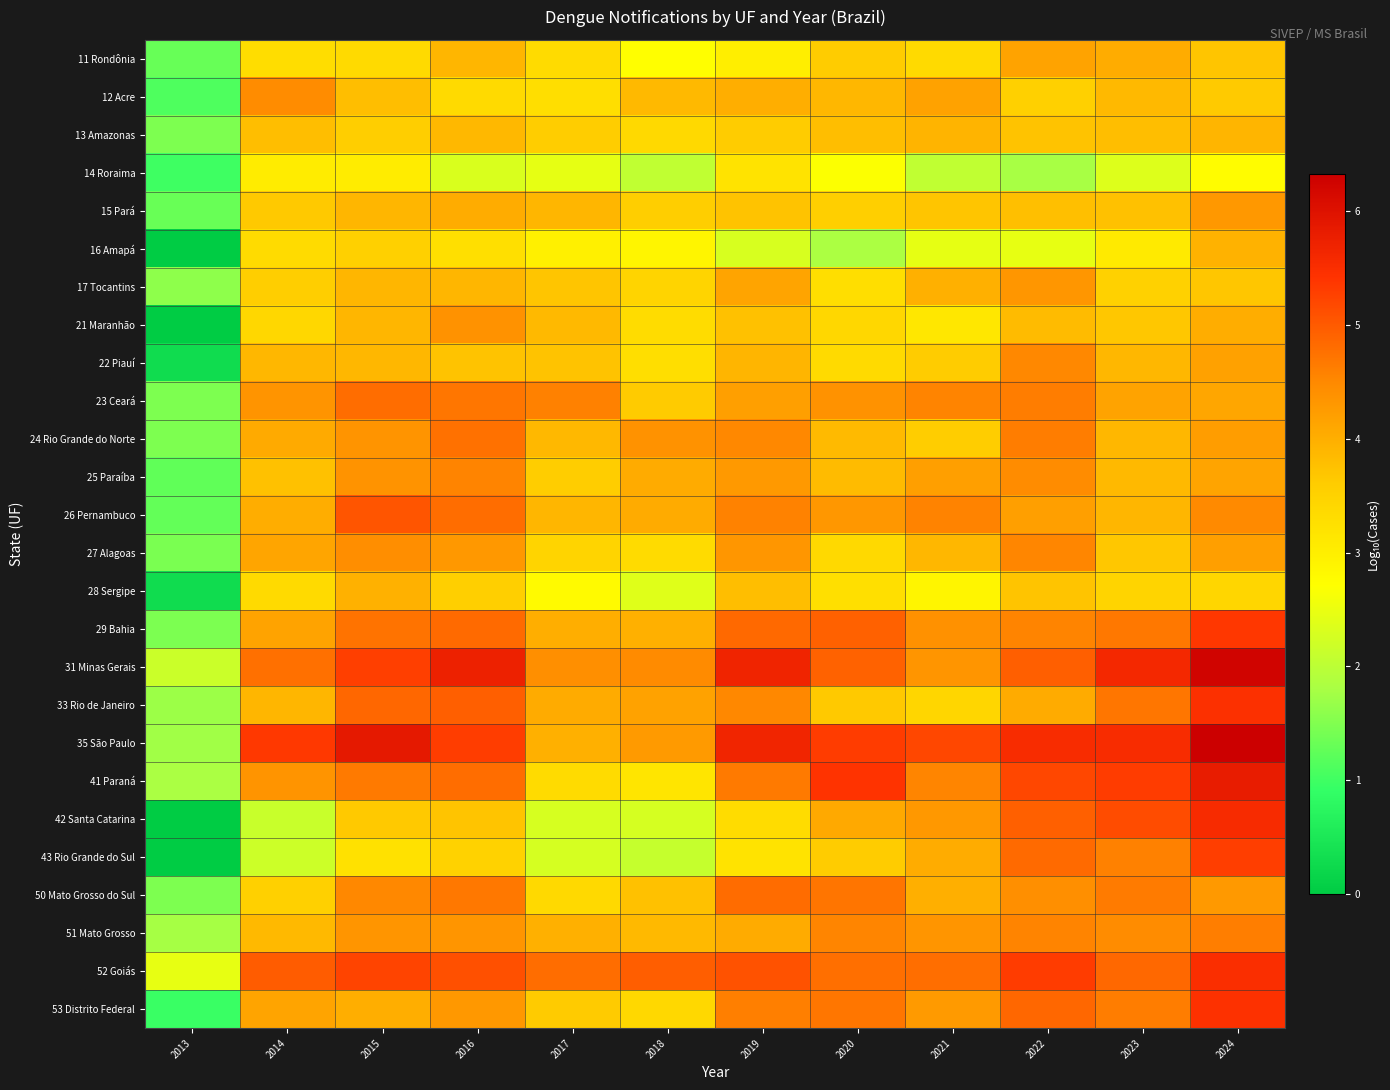

What is the greatest value displayed?

6.3